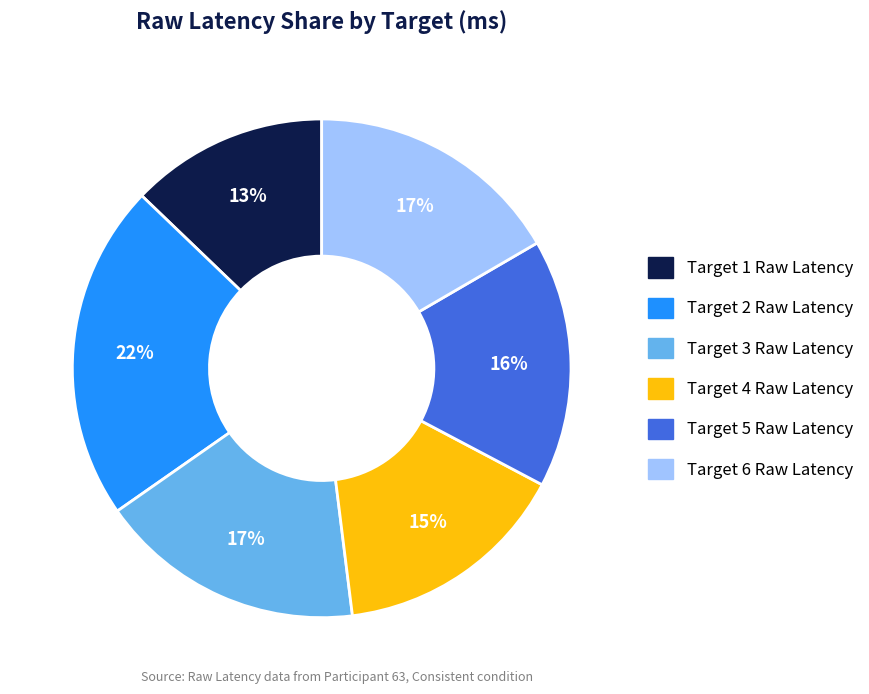

How many slices are in this pie chart?

6